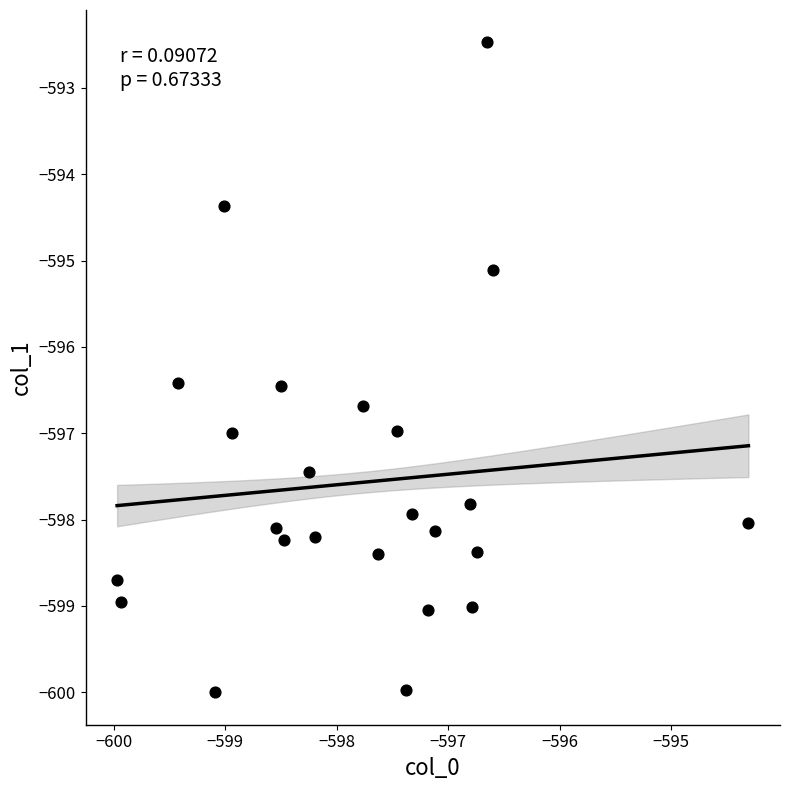

What is the range of X values (max minus min)?

5.7